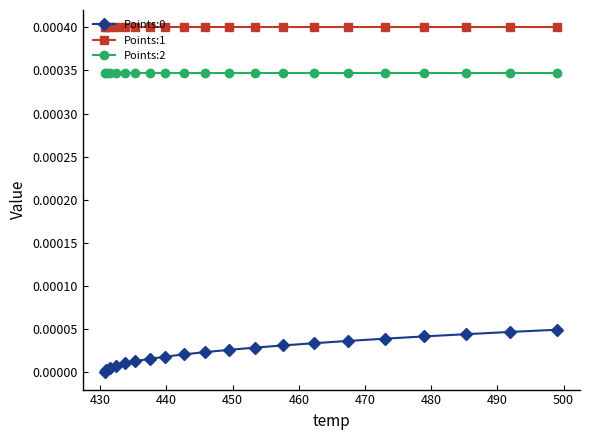

Does the chart display data point markers on the line(s)?

Yes